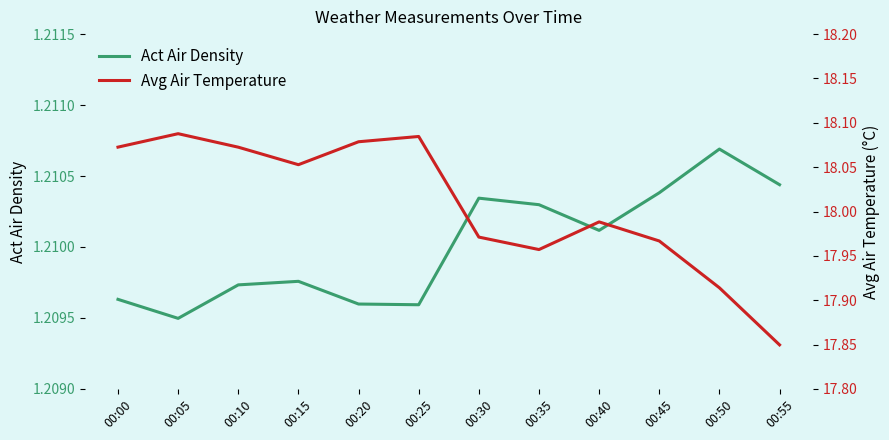

What is the value of the Avg Air Temperature point at the 7th from the left?

18.0